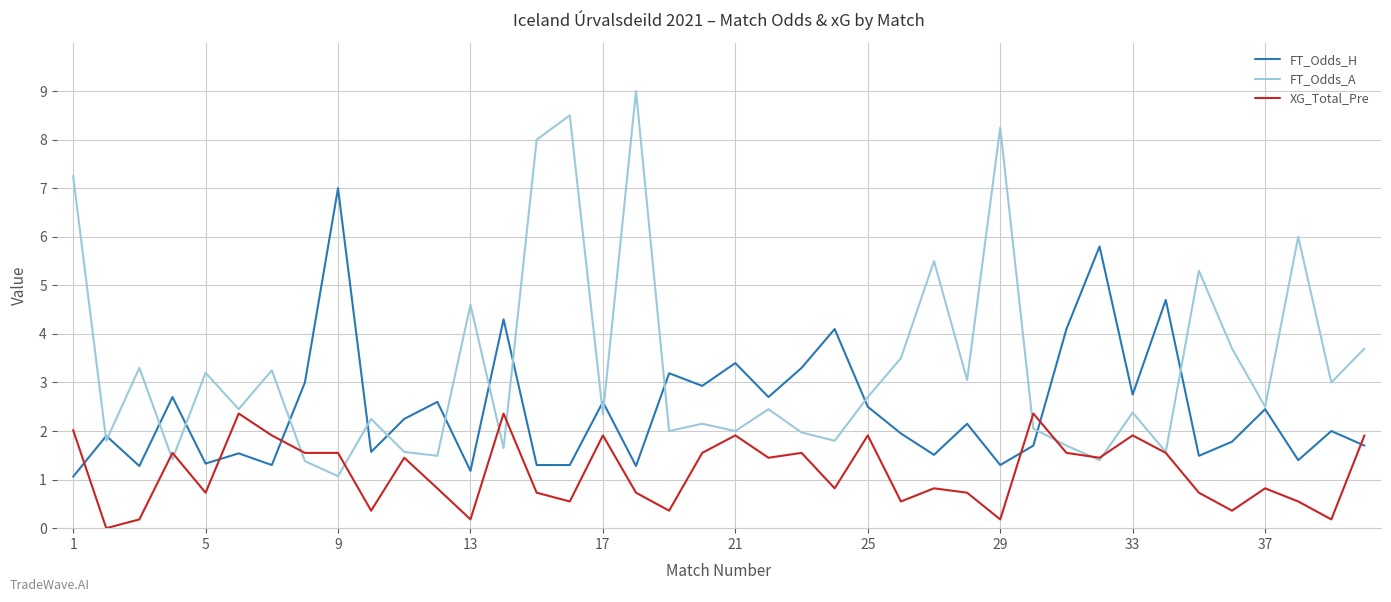

Rank the series by their average value, from lowest to highest.

XG_Total_Pre, FT_Odds_H, FT_Odds_A